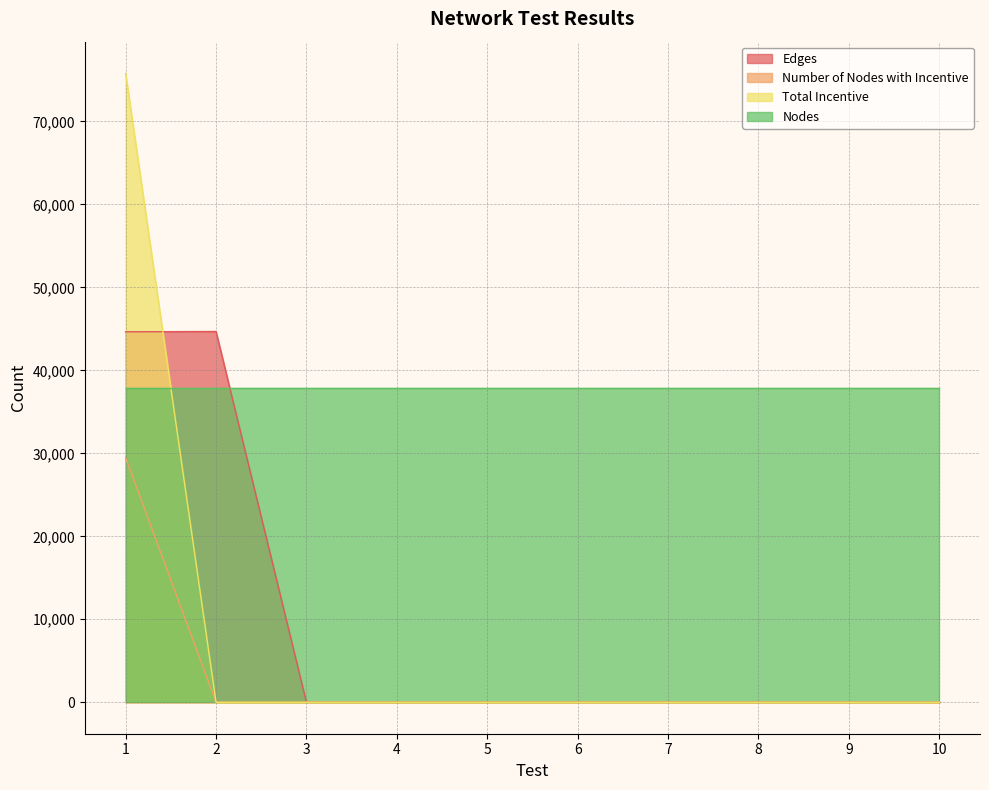

True or false: Total Incentive and Edges intersect in this chart.

True